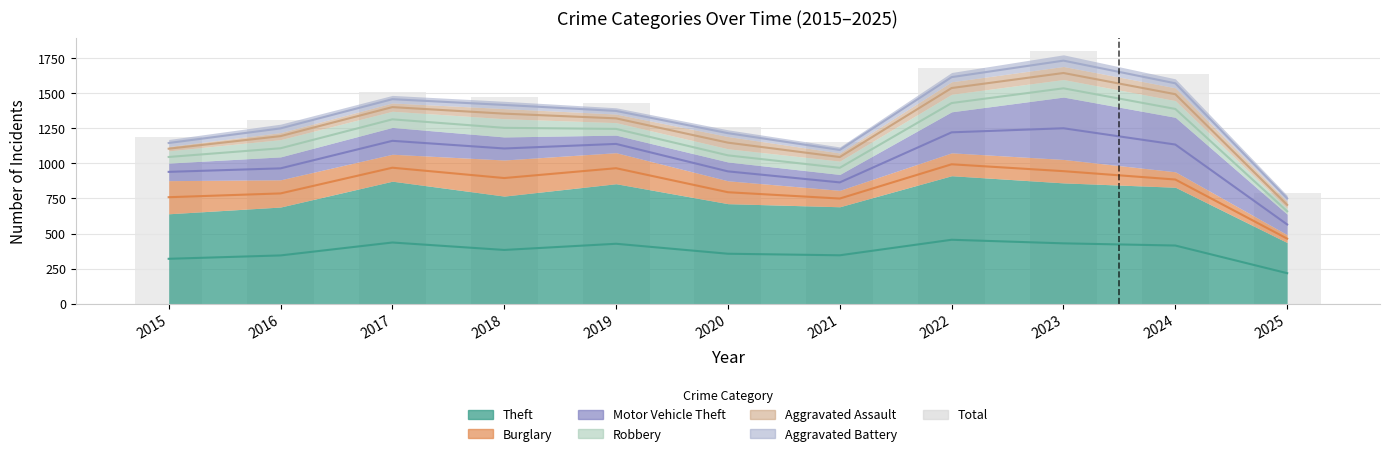

The chart shows a value of 2159 at 2024. True or false?

False